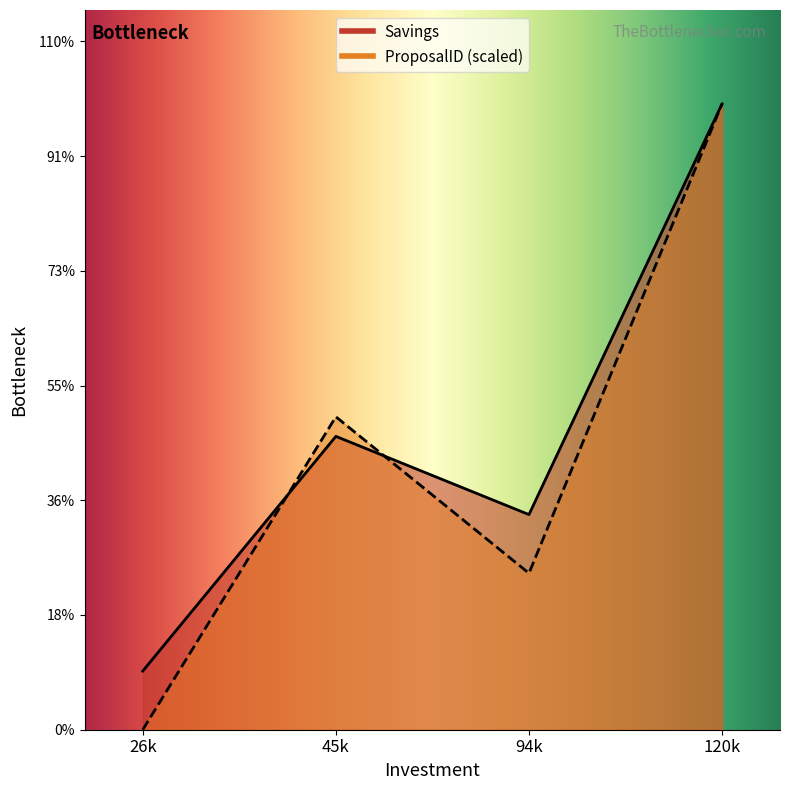

List the labels in order of Savings value, largest first.

120k, 45k, 94k, 26k